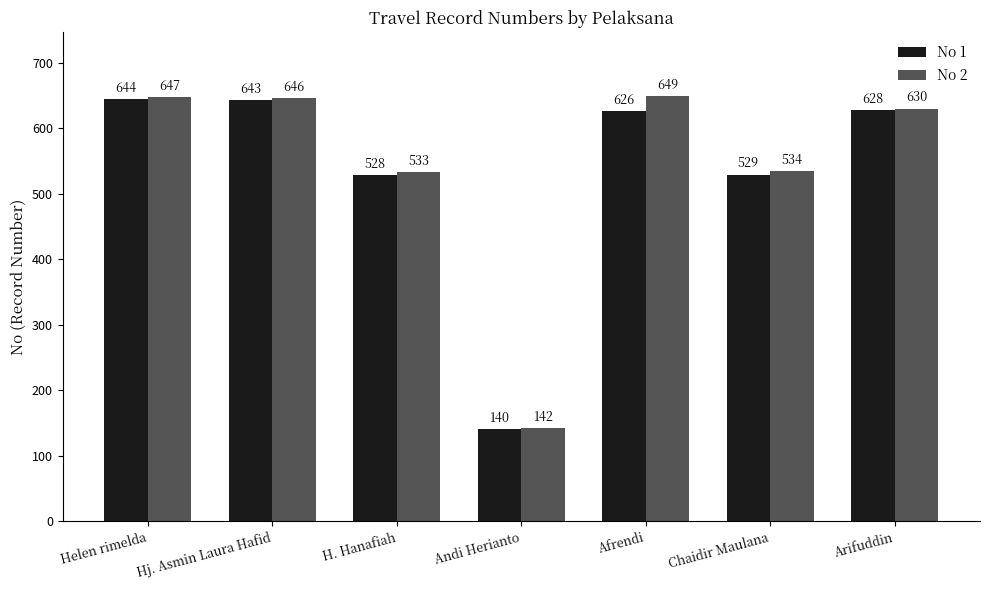

The No 1 series shows 643 at Hj. Asmin Laura Hafid. True or false?

True